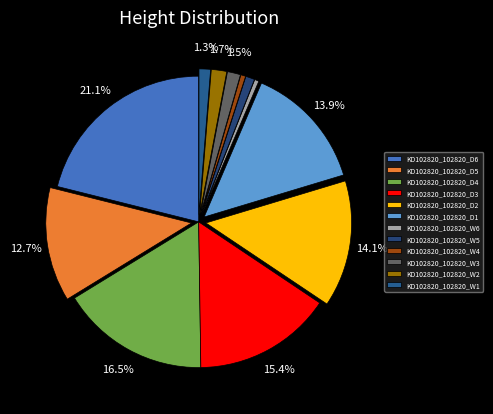

To the nearest percent, what portion does KD102820_102820_D6 represent?

21%